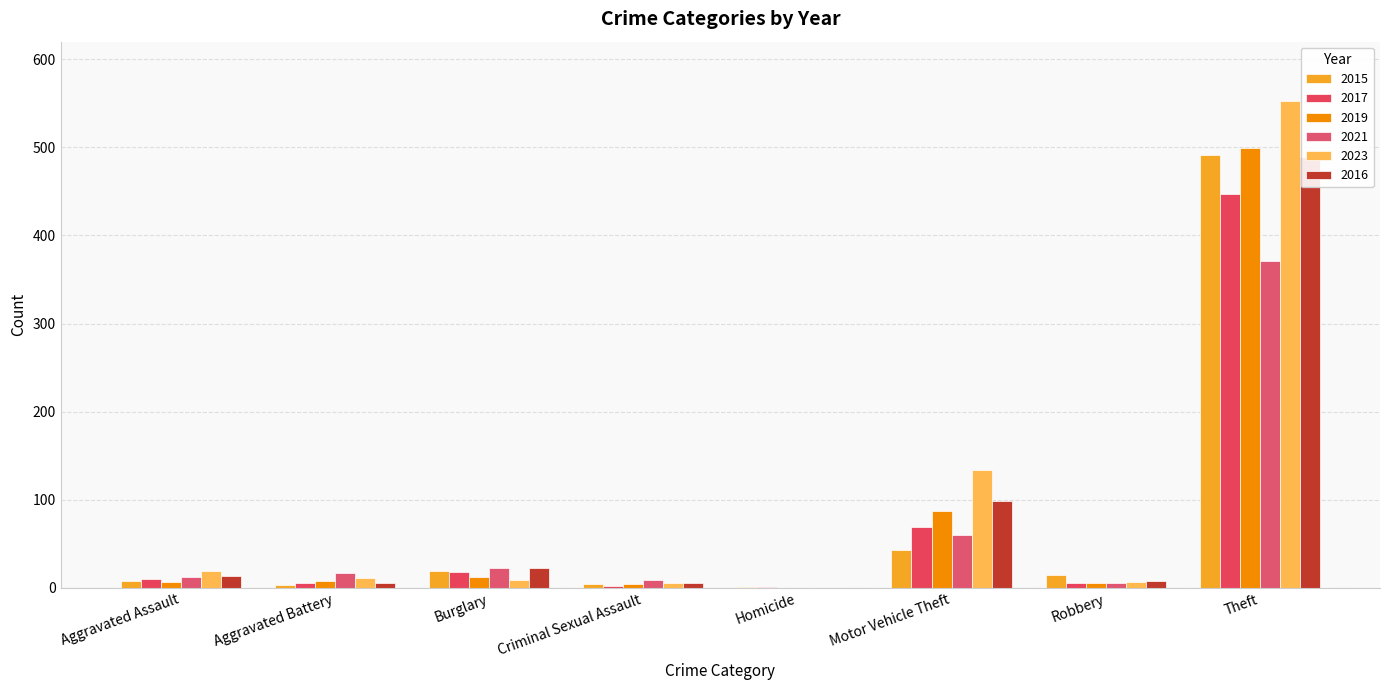

How many bars are there in total?

48